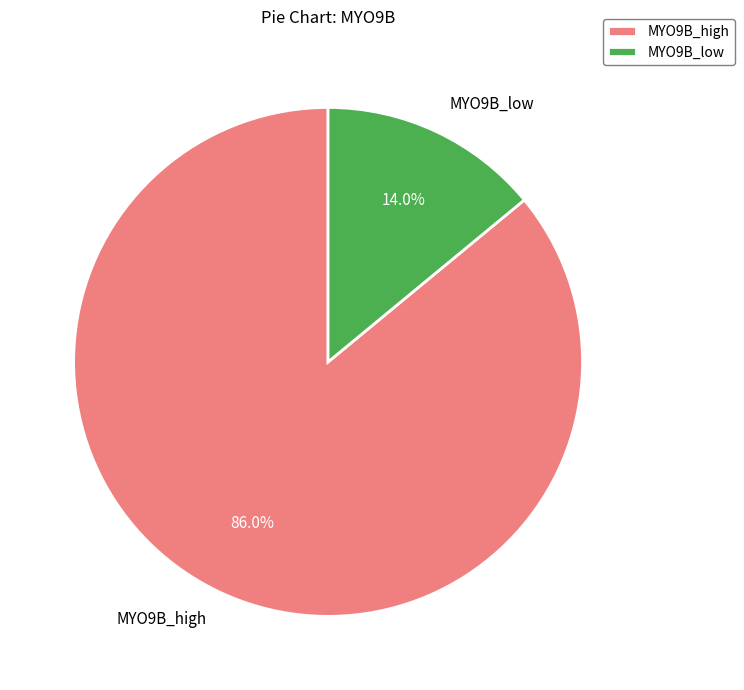

Rank the categories by value from highest to lowest.

MYO9B_high, MYO9B_low